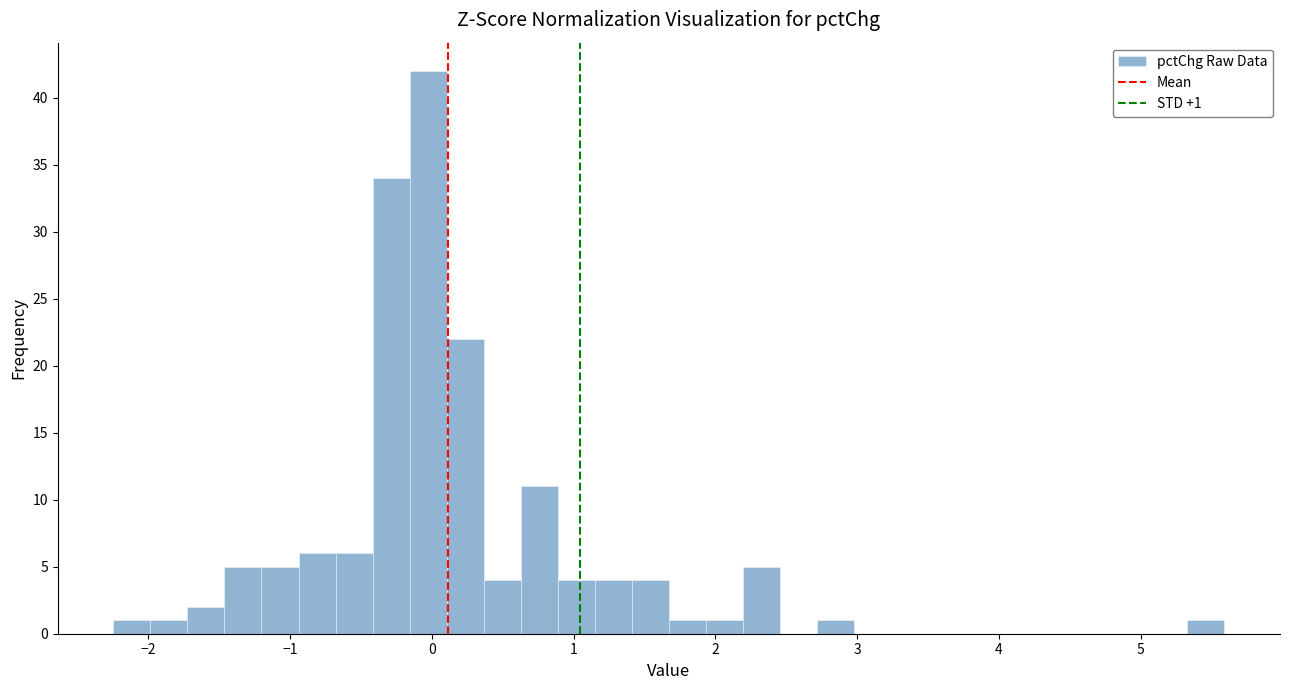

Read against the x-axis, roughly where is the centre of the tallest bar?

0.0